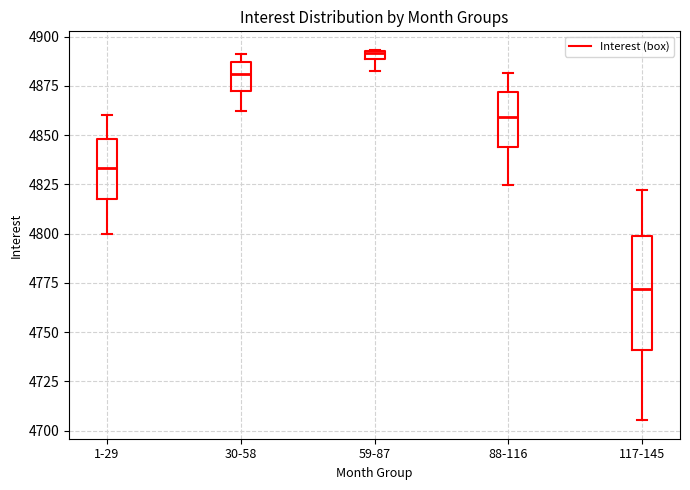

Which box has the lowest median line?

117-145